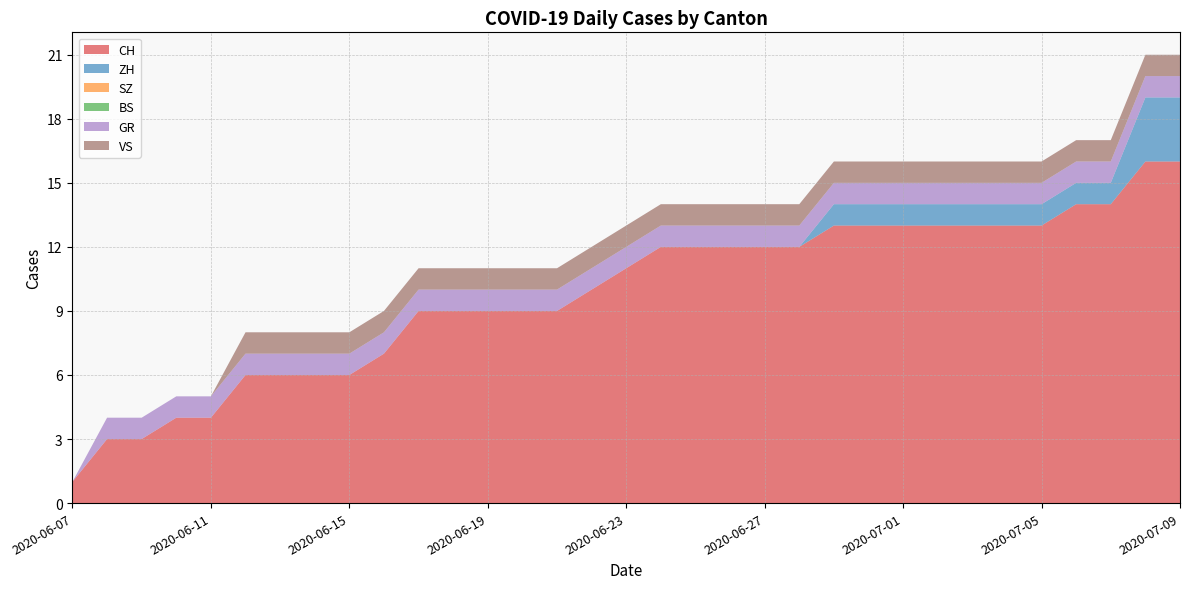

Reading left to right, what are all the values shown in this chart?

CH: 2020-06-07=1	2020-06-08=3	2020-06-09=3	2020-06-10=4	2020-06-11=4	2020-06-12=6	2020-06-13=6	2020-06-14=6	2020-06-15=6	2020-06-16=7	2020-06-17=9	2020-06-18=9	2020-06-19=9	2020-06-20=9	2020-06-21=9	2020-06-22=10	2020-06-23=11	2020-06-24=12	2020-06-25=12	2020-06-26=12	2020-06-27=12	2020-06-28=12	2020-06-29=13	2020-06-30=13	2020-07-01=13	2020-07-02=13	2020-07-03=13	2020-07-04=13	2020-07-05=13	2020-07-06=14	2020-07-07=14	2020-07-08=16	2020-07-09=16
ZH: 2020-06-07=0	2020-06-08=0	2020-06-09=0	2020-06-10=0	2020-06-11=0	2020-06-12=0	2020-06-13=0	2020-06-14=0	2020-06-15=0	2020-06-16=0	2020-06-17=0	2020-06-18=0	2020-06-19=0	2020-06-20=0	2020-06-21=0	2020-06-22=0	2020-06-23=0	2020-06-24=0	2020-06-25=0	2020-06-26=0	2020-06-27=0	2020-06-28=0	2020-06-29=1	2020-06-30=1	2020-07-01=1	2020-07-02=1	2020-07-03=1	2020-07-04=1	2020-07-05=1	2020-07-06=1	2020-07-07=1	2020-07-08=3	2020-07-09=3
SZ: 2020-06-07=0	2020-06-08=0	2020-06-09=0	2020-06-10=0	2020-06-11=0	2020-06-12=0	2020-06-13=0	2020-06-14=0	2020-06-15=0	2020-06-16=0	2020-06-17=0	2020-06-18=0	2020-06-19=0	2020-06-20=0	2020-06-21=0	2020-06-22=0	2020-06-23=0	2020-06-24=0	2020-06-25=0	2020-06-26=0	2020-06-27=0	2020-06-28=0	2020-06-29=0	2020-06-30=0	2020-07-01=0	2020-07-02=0	2020-07-03=0	2020-07-04=0	2020-07-05=0	2020-07-06=0	2020-07-07=0	2020-07-08=0	2020-07-09=0
BS: 2020-06-07=0	2020-06-08=0	2020-06-09=0	2020-06-10=0	2020-06-11=0	2020-06-12=0	2020-06-13=0	2020-06-14=0	2020-06-15=0	2020-06-16=0	2020-06-17=0	2020-06-18=0	2020-06-19=0	2020-06-20=0	2020-06-21=0	2020-06-22=0	2020-06-23=0	2020-06-24=0	2020-06-25=0	2020-06-26=0	2020-06-27=0	2020-06-28=0	2020-06-29=0	2020-06-30=0	2020-07-01=0	2020-07-02=0	2020-07-03=0	2020-07-04=0	2020-07-05=0	2020-07-06=0	2020-07-07=0	2020-07-08=0	2020-07-09=0
GR: 2020-06-07=0	2020-06-08=1	2020-06-09=1	2020-06-10=1	2020-06-11=1	2020-06-12=1	2020-06-13=1	2020-06-14=1	2020-06-15=1	2020-06-16=1	2020-06-17=1	2020-06-18=1	2020-06-19=1	2020-06-20=1	2020-06-21=1	2020-06-22=1	2020-06-23=1	2020-06-24=1	2020-06-25=1	2020-06-26=1	2020-06-27=1	2020-06-28=1	2020-06-29=1	2020-06-30=1	2020-07-01=1	2020-07-02=1	2020-07-03=1	2020-07-04=1	2020-07-05=1	2020-07-06=1	2020-07-07=1	2020-07-08=1	2020-07-09=1
VS: 2020-06-07=0	2020-06-08=0	2020-06-09=0	2020-06-10=0	2020-06-11=0	2020-06-12=1	2020-06-13=1	2020-06-14=1	2020-06-15=1	2020-06-16=1	2020-06-17=1	2020-06-18=1	2020-06-19=1	2020-06-20=1	2020-06-21=1	2020-06-22=1	2020-06-23=1	2020-06-24=1	2020-06-25=1	2020-06-26=1	2020-06-27=1	2020-06-28=1	2020-06-29=1	2020-06-30=1	2020-07-01=1	2020-07-02=1	2020-07-03=1	2020-07-04=1	2020-07-05=1	2020-07-06=1	2020-07-07=1	2020-07-08=1	2020-07-09=1